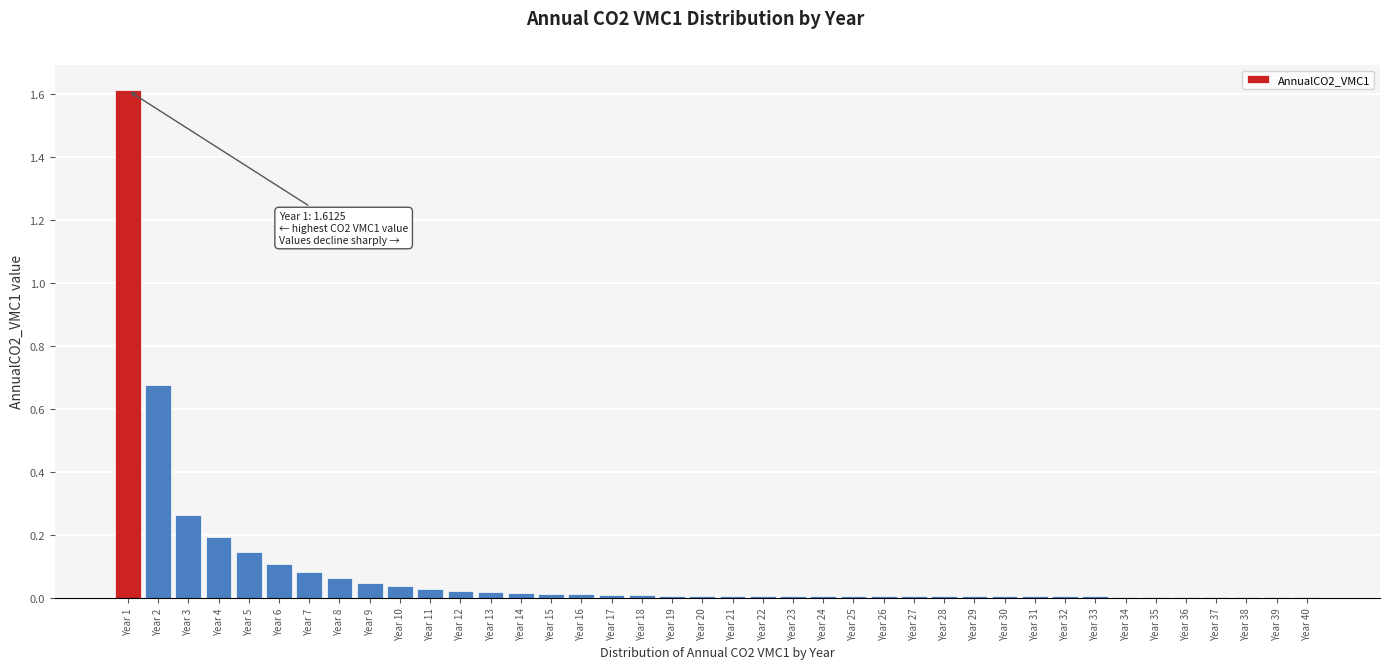

Is it true that the value at Year 5 is 0.1?

True